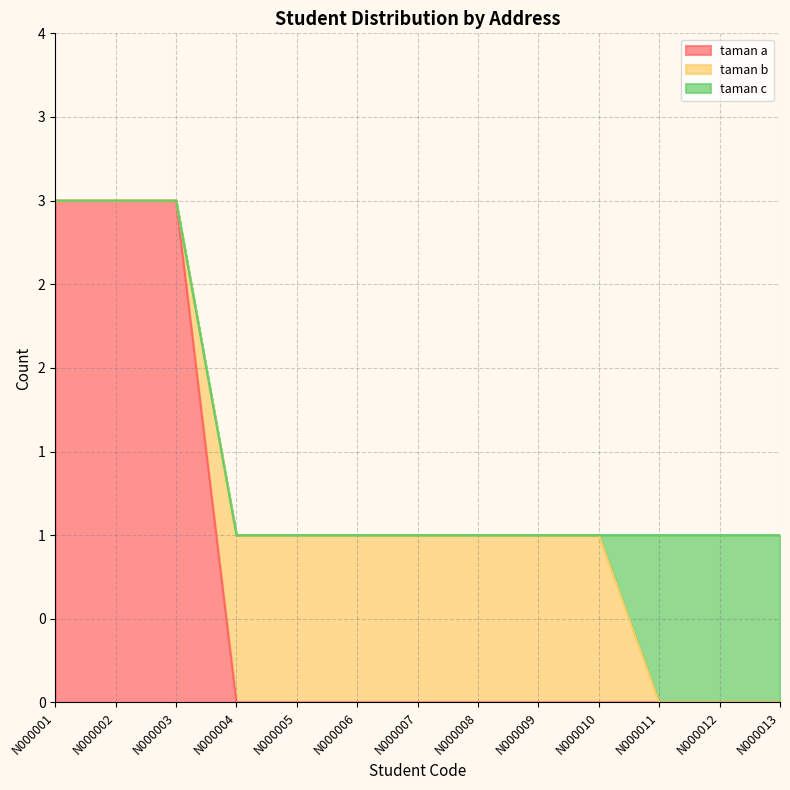

Count the taman c values in the range 0 to 1.

13